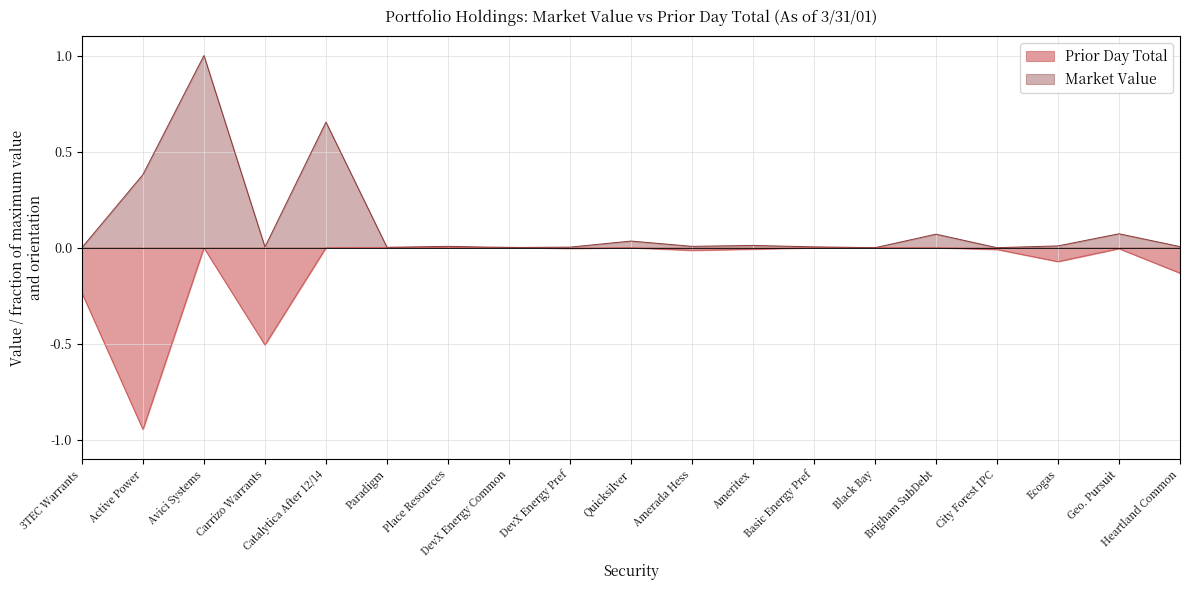

Between which two adjacent categories do Market Value and Prior Day Total first intersect?

Place Resources and DevX Energy Common